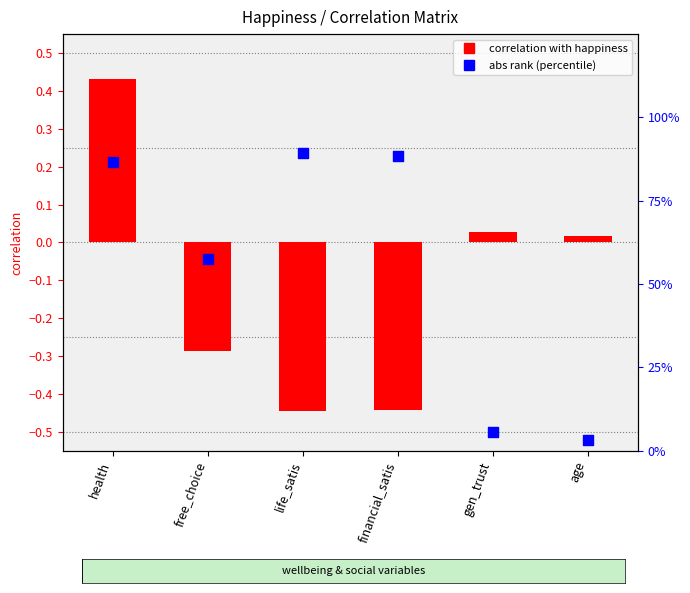

Is the value of abs rank (percentile) at age greater than the value of correlation with happiness at gen_trust?

Yes